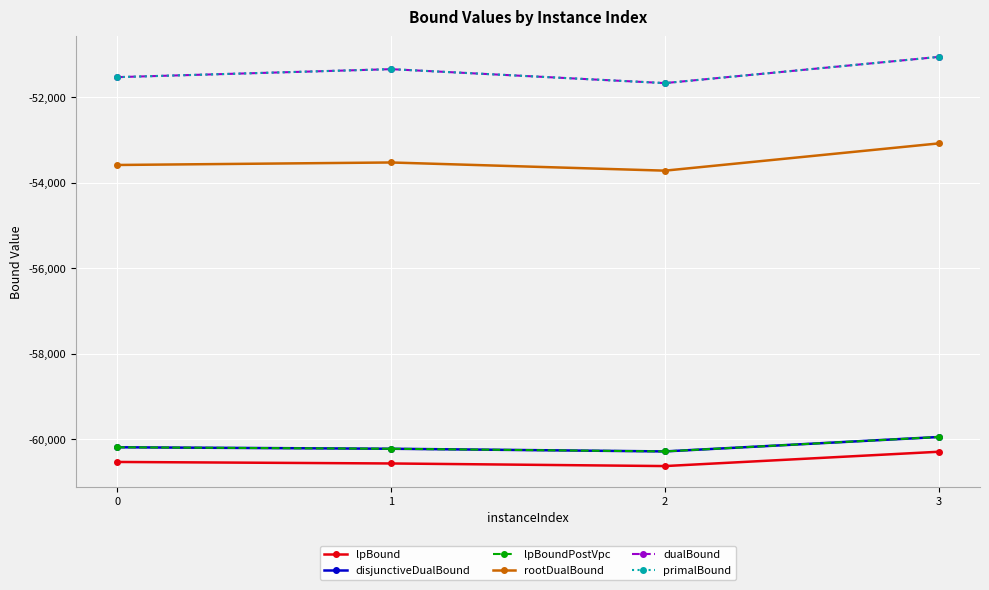

Read the lpBound value at 3.

-60288.7